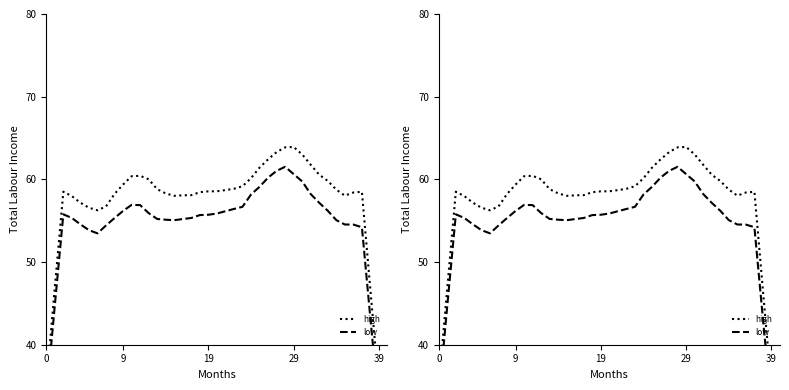

Is it true that high equals 46.6 at 38?

True